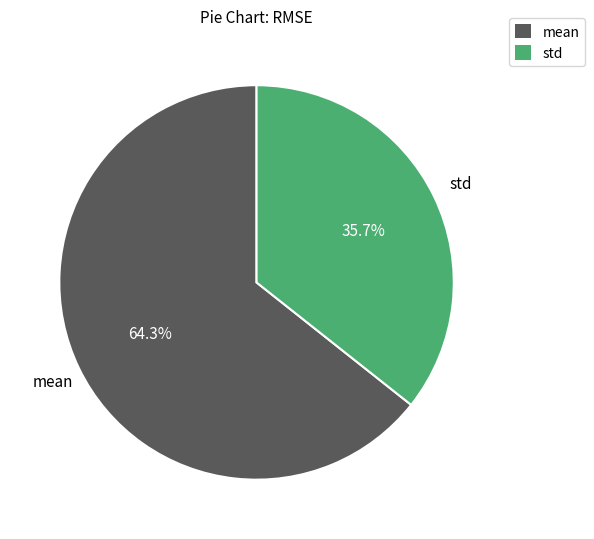

Do mean and std together represent more than half of the pie?

Yes